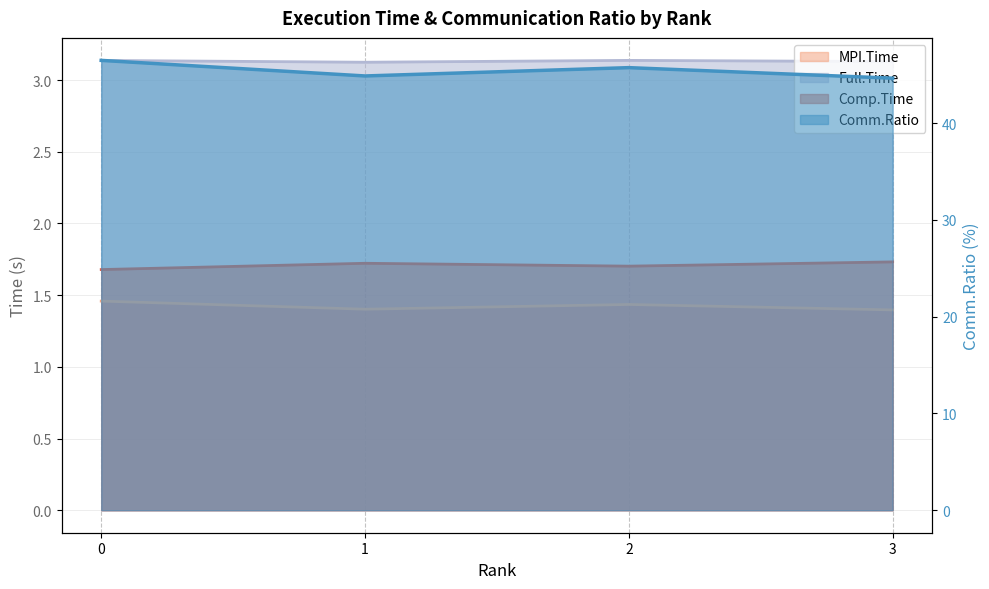

Reading left to right, transcribe all the data shown in this chart.

MPI.Time: 1.5	1.4	1.4	1.4
Full.Time: 3.1	3.1	3.1	3.1
Comp.Time: 1.7	1.7	1.7	1.7
Comm.Ratio: 46.5	44.9	45.7	44.6